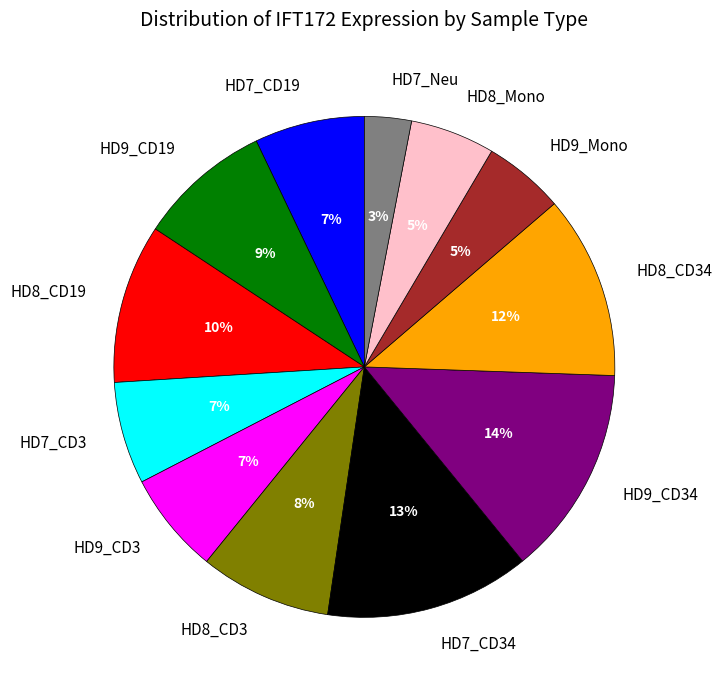

Is there a majority slice in this chart?

No